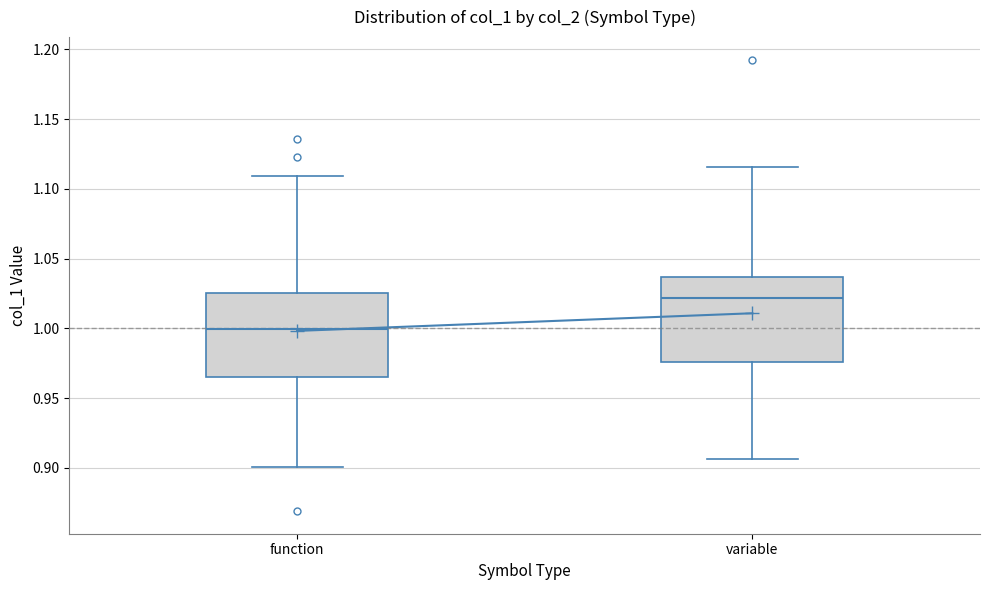

Reading left to right, read every box against the y-axis: the position of its median line, the range the box covers, and the ends of its whiskers. The values are not printed on the chart, so give them approximately, as read against the axis.

function: median 1.000, box 0.965 to 1.025, whiskers 0.900 to 1.110
variable: median 1.020, box 0.975 to 1.035, whiskers 0.905 to 1.115